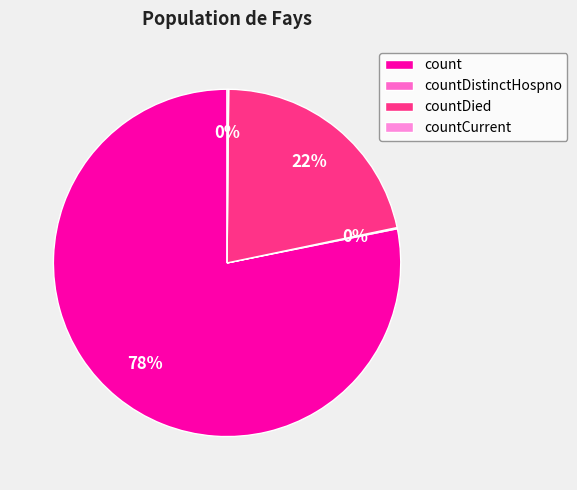

True or false: count accounts for 89% of the total.

False